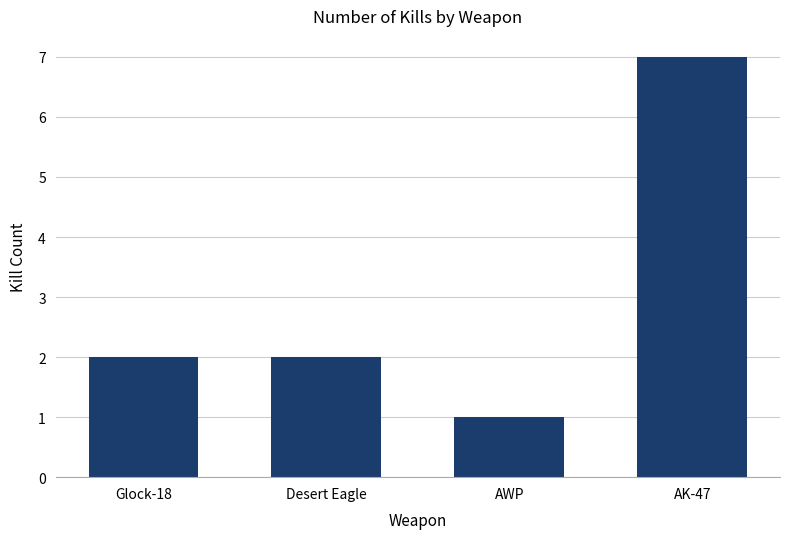

What is the difference between the maximum and minimum values?

6